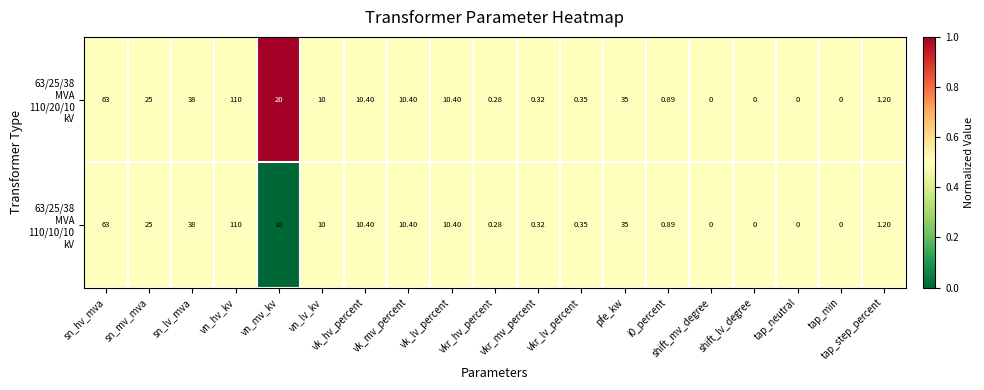

At which category is the sum across all series the highest?

vn_hv_kv